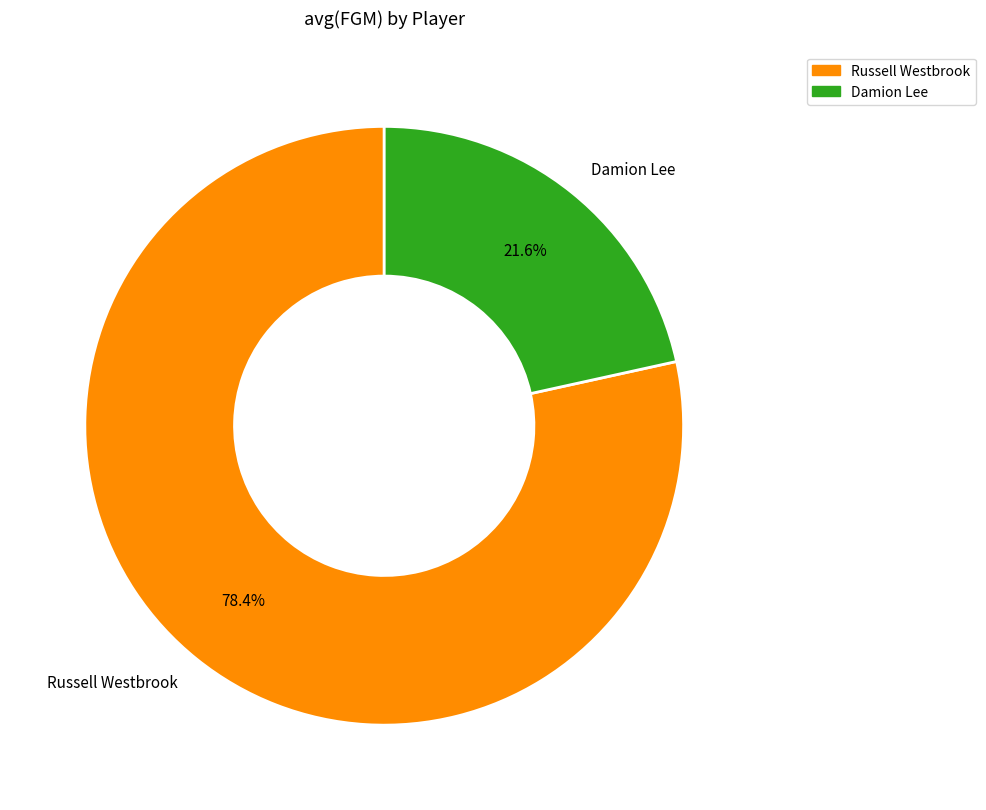

To the nearest percent, what percentage of the pie is Damion Lee?

22%